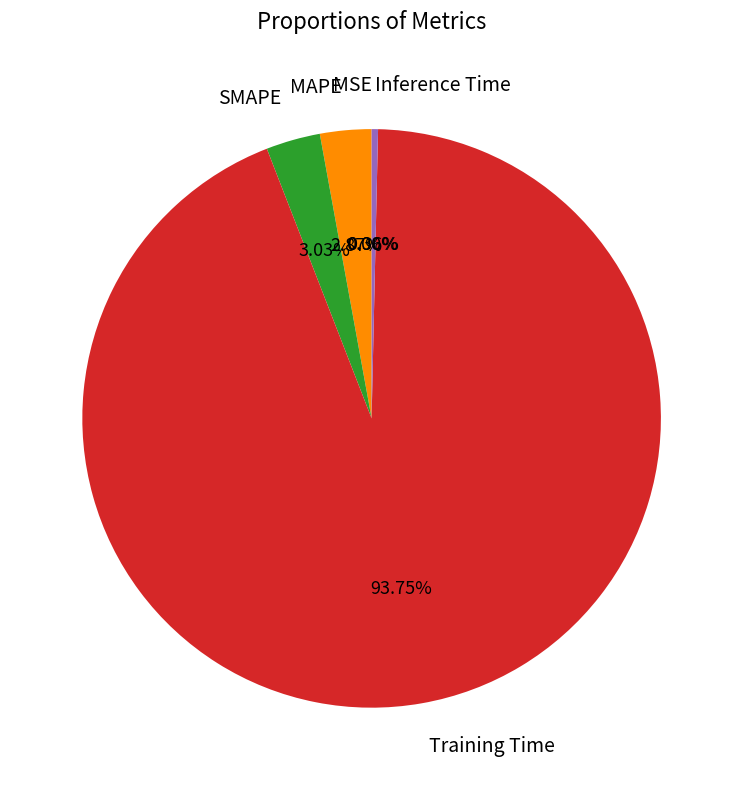

What percentage is NOT represented by Inference Time?

99.6%